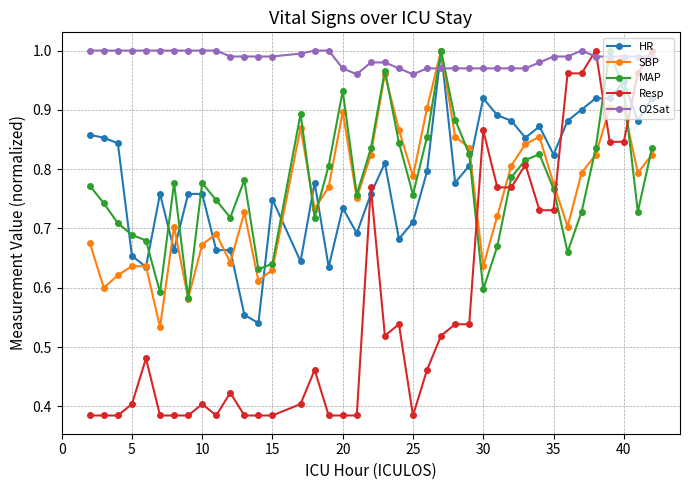

Which series has the largest total across all categories?

O2Sat